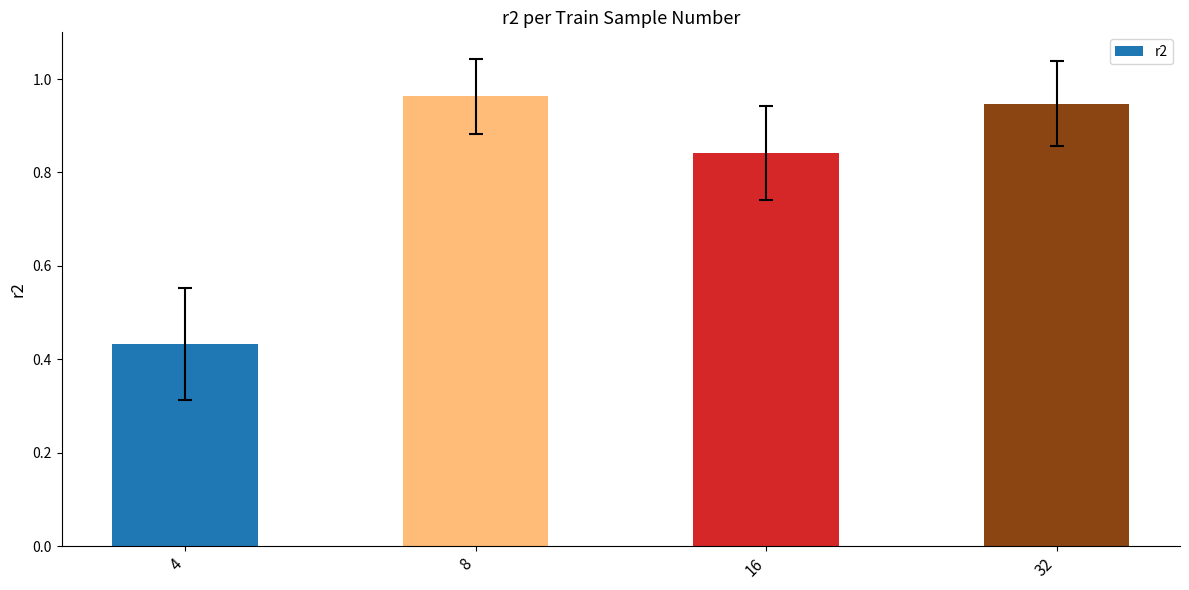

The value at 4 is 0.7. True or false?

False